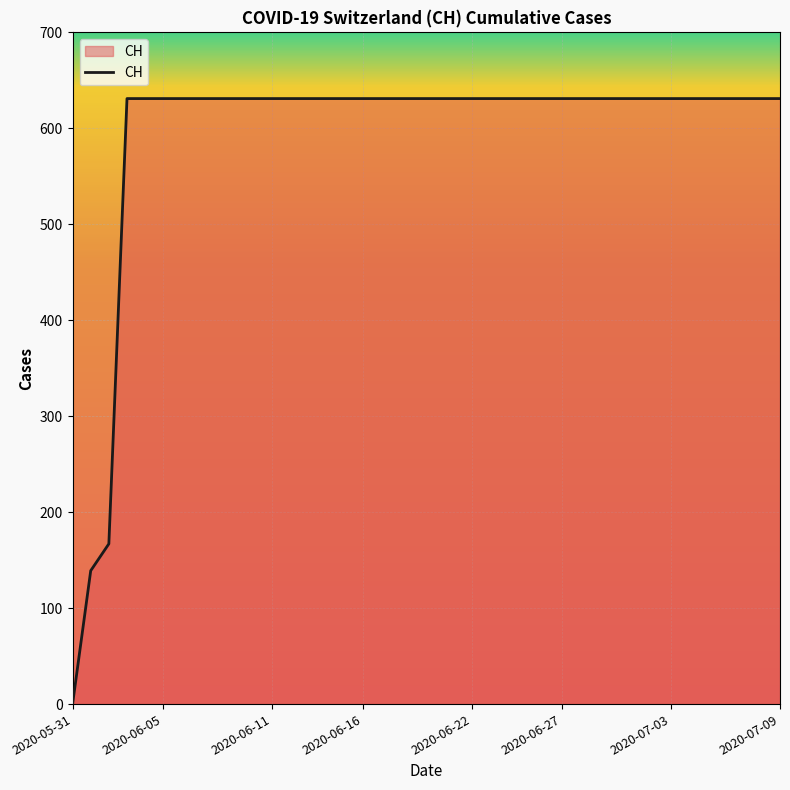

Does the chart display data point markers on the line(s)?

No